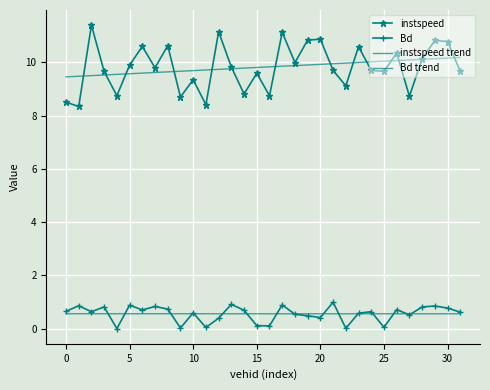

Reading left to right, extract all data points from this chart.

instspeed: 8.5	8.3	11.4	9.7	8.7	9.9	10.6	9.8	10.6	8.7	9.3	8.4	11.1	9.8	8.8	9.6	8.7	11.1	10.0	10.8	10.9	9.7	9.1	10.6	9.7	9.7	10.3	8.7	10.1	10.8	10.8	9.7
Bd: 0.7	0.9	0.6	0.8	0.0	0.9	0.7	0.8	0.7	0.0	0.6	0.0	0.4	0.9	0.7	0.1	0.1	0.9	0.5	0.5	0.4	1.0	0.0	0.6	0.6	0.1	0.7	0.5	0.8	0.9	0.8	0.6
instspeed trend: 9.5	9.5	9.5	9.5	9.5	9.6	9.6	9.6	9.6	9.7	9.7	9.7	9.7	9.8	9.8	9.8	9.8	9.9	9.9	9.9	9.9	9.9	10.0	10.0	10.0	10.0	10.1	10.1	10.1	10.1	10.2	10.2
Bd trend: 0.6	0.6	0.6	0.6	0.6	0.6	0.6	0.6	0.6	0.6	0.6	0.6	0.6	0.6	0.6	0.6	0.6	0.6	0.6	0.6	0.6	0.6	0.6	0.6	0.6	0.6	0.6	0.6	0.6	0.6	0.6	0.6